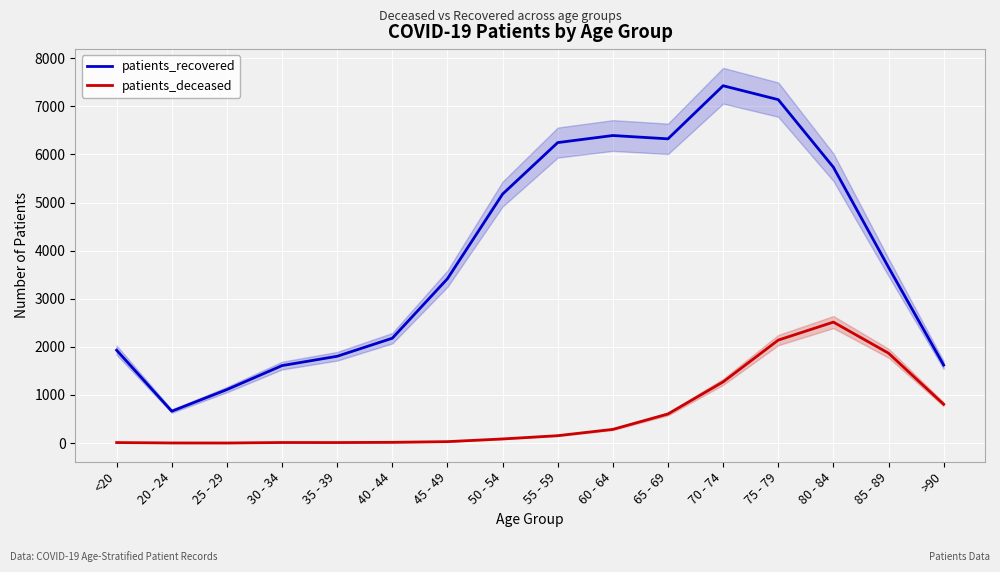

What is the sum of the patients_recovered values at <20 and >90?

3553